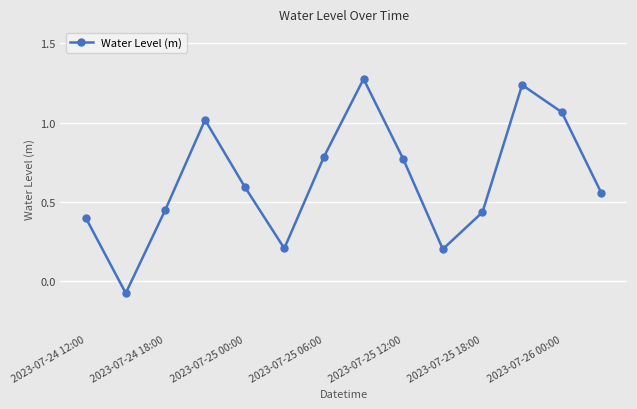

How many interior local valleys (lower than both neighbors) does the data have?

3